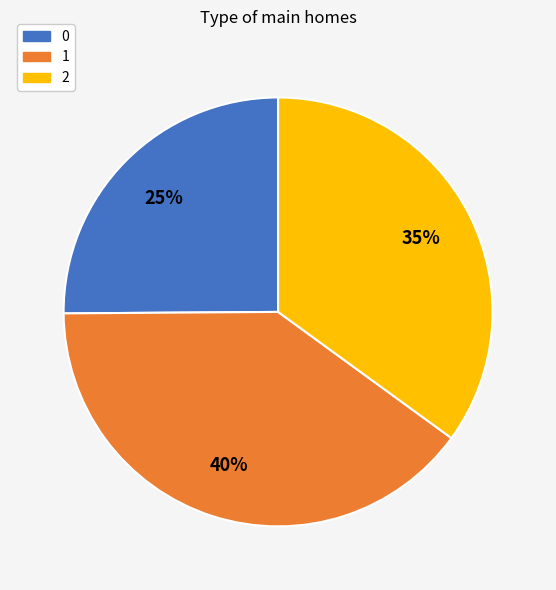

To the nearest percent, what is the average slice percentage?

33%